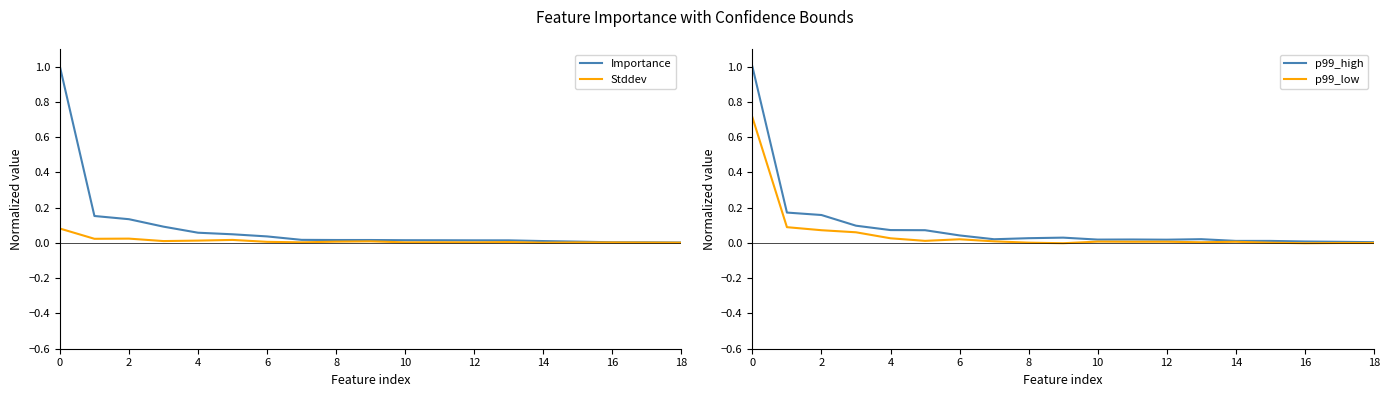

Count the number of data series in this chart.

4